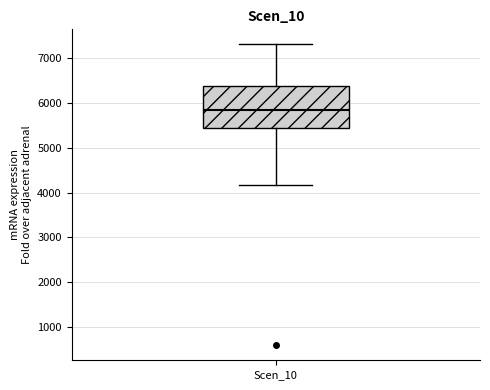

Read this box plot against the y-axis: the position of the median line, the range covered by the box, and the ends of both whiskers. The values are not printed on the chart, so give them approximately, as read against the axis.

median 5900, box 5400 to 6400, whiskers 4200 to 7300